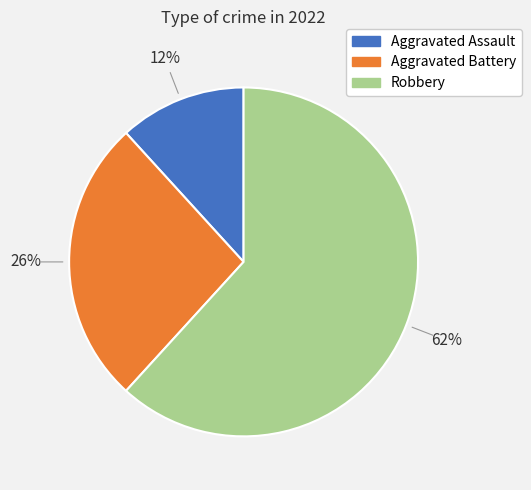

Between Robbery and Aggravated Assault, which is larger?

Robbery